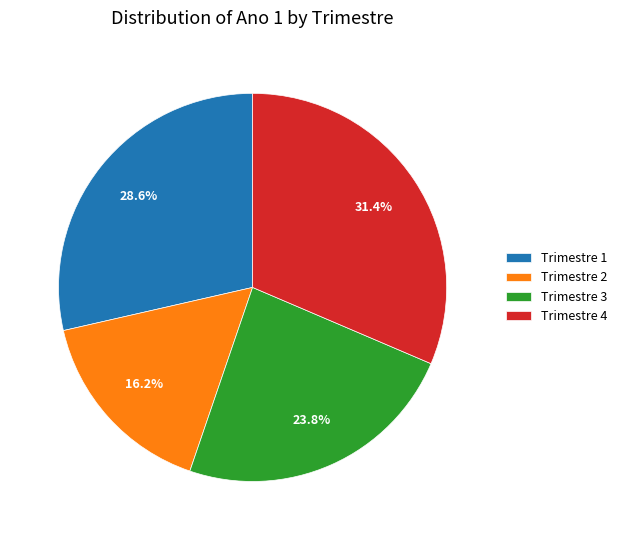

What is the ratio of the value at Trimestre 2 to the value at Trimestre 3?

0.7